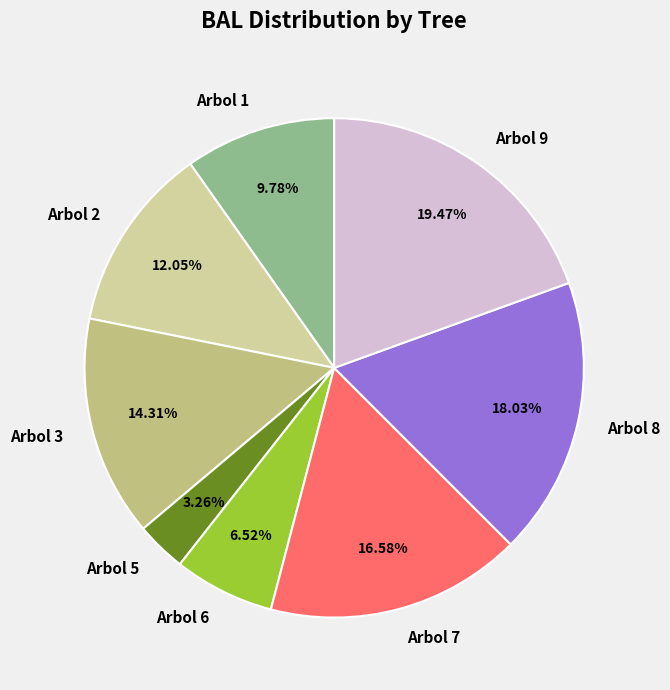

Is Arbol 9 the majority of the pie?

No